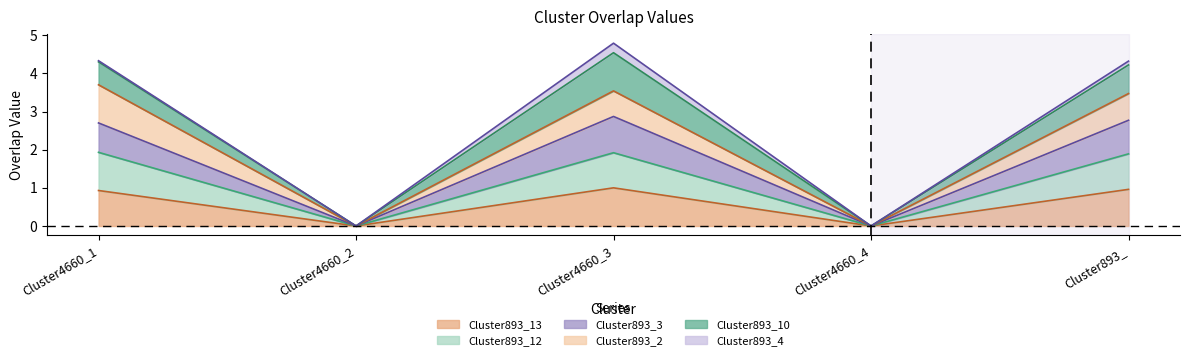

What is the label of the 1st point from the left?

Cluster4660_1